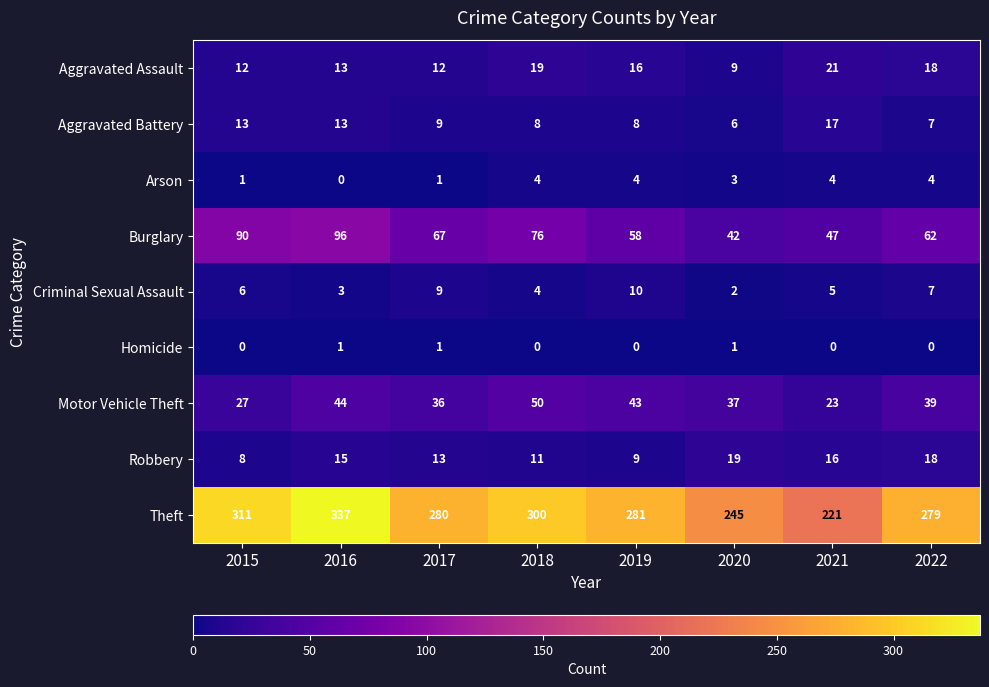

How many Arson values are between 1 and 4?

7